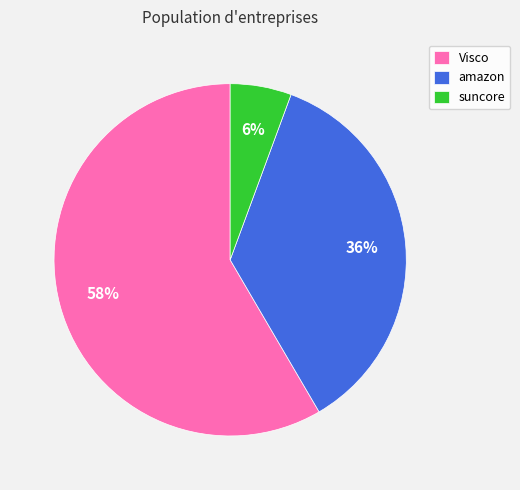

Rank the categories by value from highest to lowest.

Visco, amazon, suncore